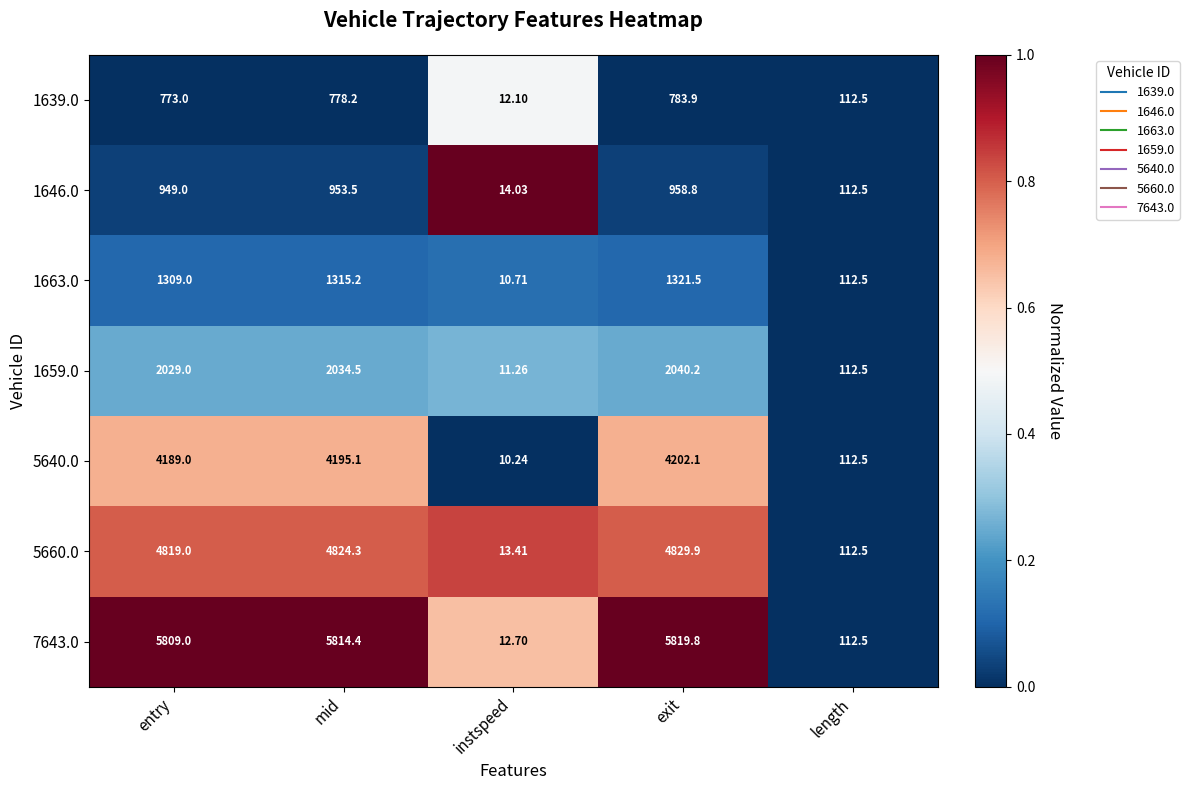

Where is 7643.0 nearest to the value 2916?

length